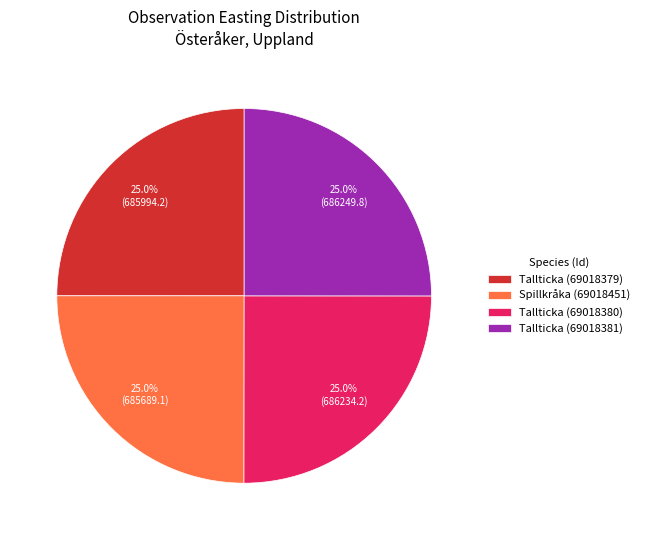

How much of the chart is everything except Spillkråka (69018451)?

75.0%